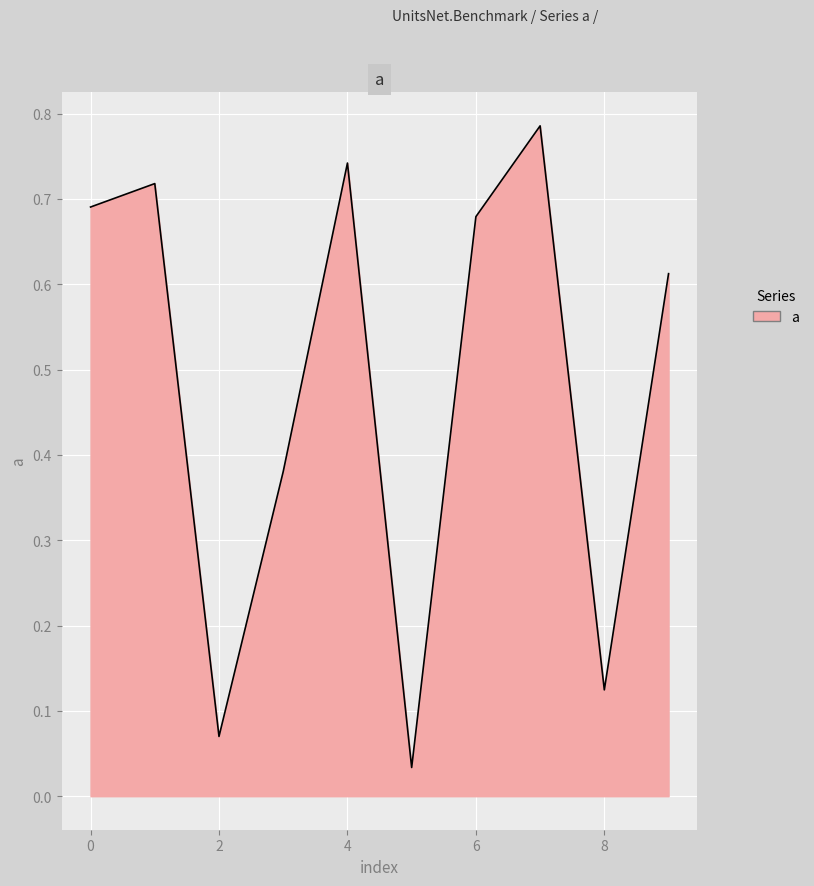

What is the value of the 10th point from the left?

0.6